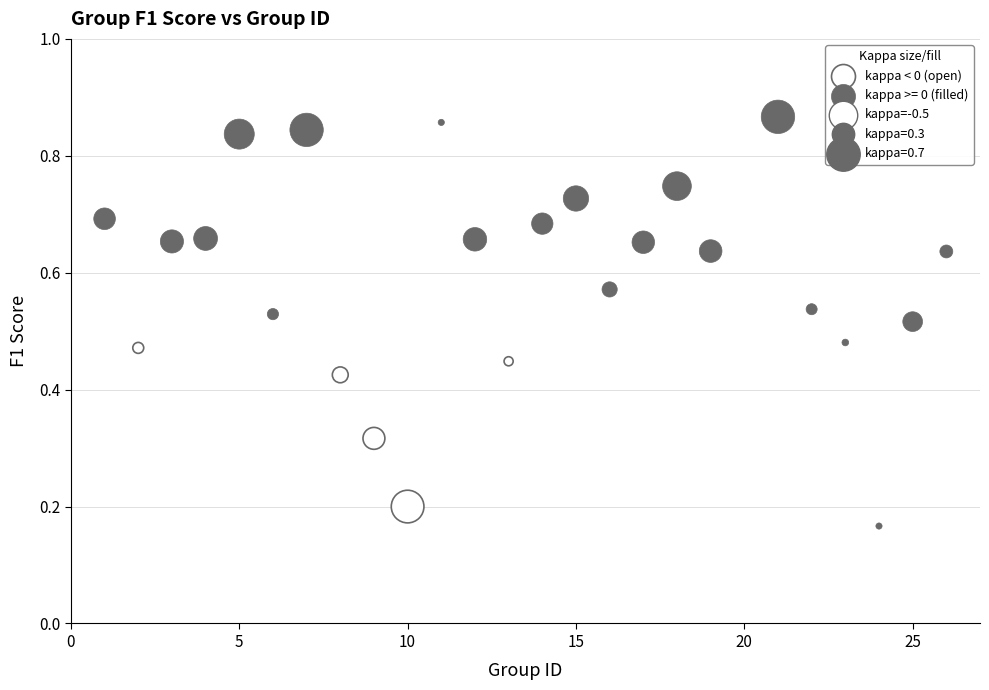

Which series has the widest spread of Y values?

kappa >= 0 (filled)